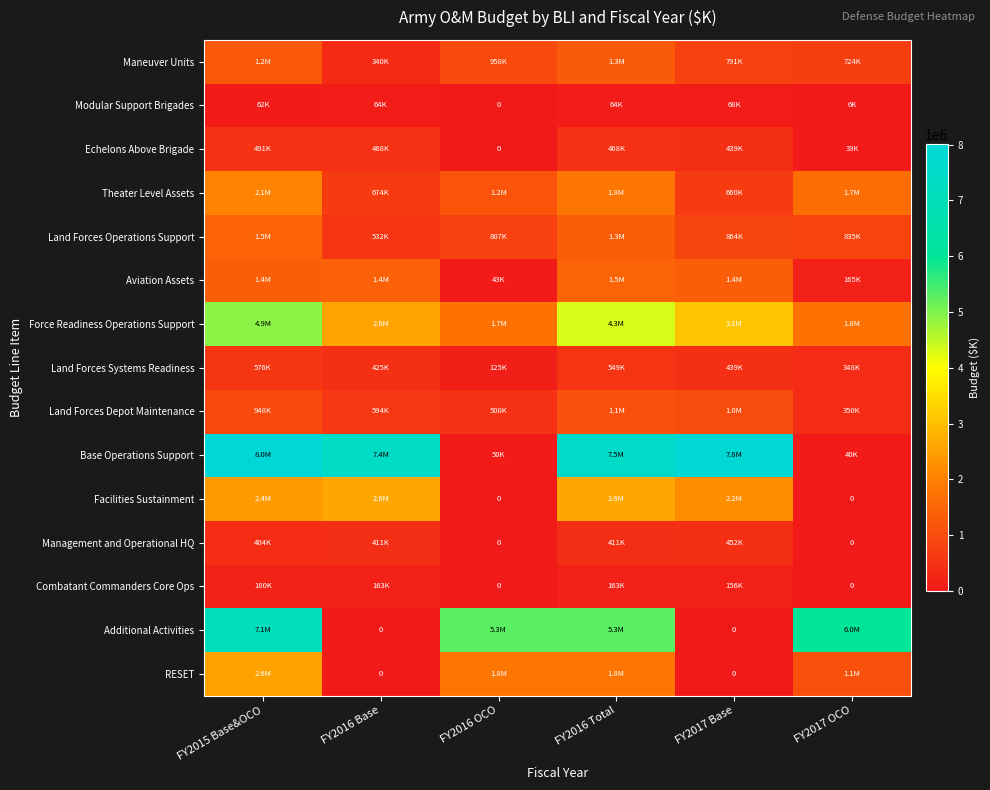

How many values in the Theater Level Assets series exceed 1651817?

2